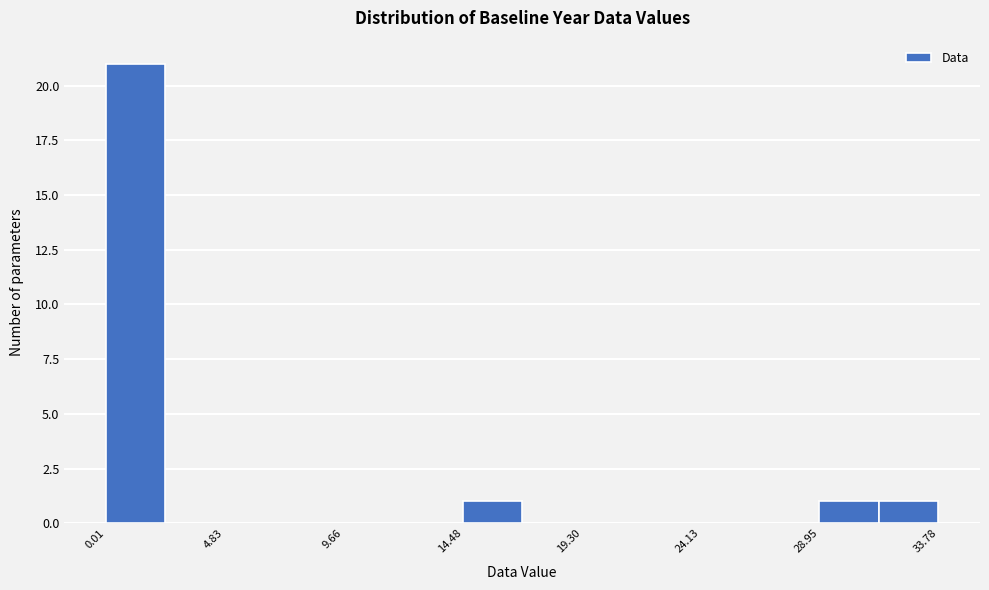

How tall is the bar that spans 14.5 to 17.0 on the x-axis? Neither the bar edges nor the heights are printed on the chart, so give them approximately, as read against the axes.

1